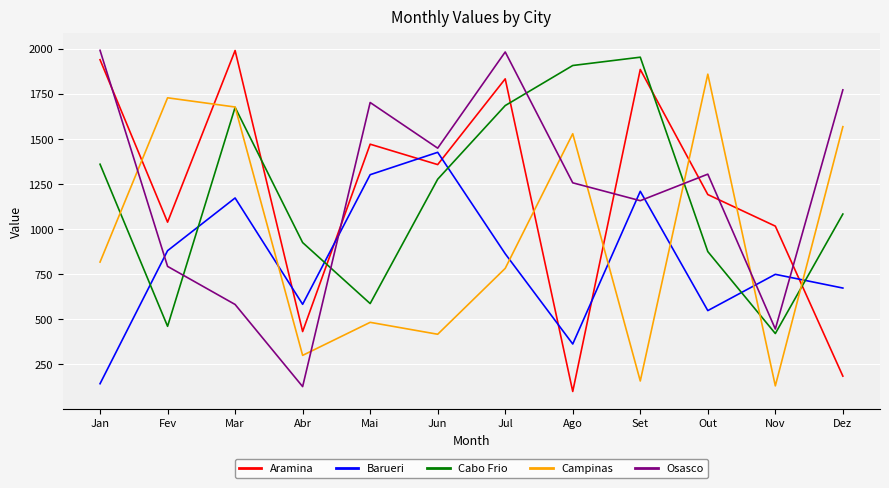

What is the total value across all series at Jan?

6247